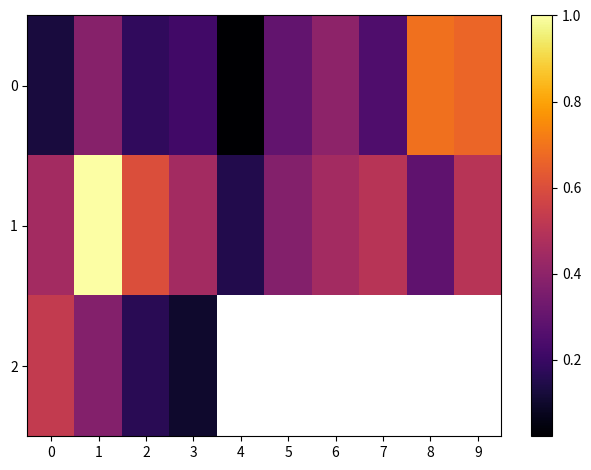

List the labels in order of 1 value, smallest first.

4, 8, 5, 0, 3, 6, 7, 9, 2, 1